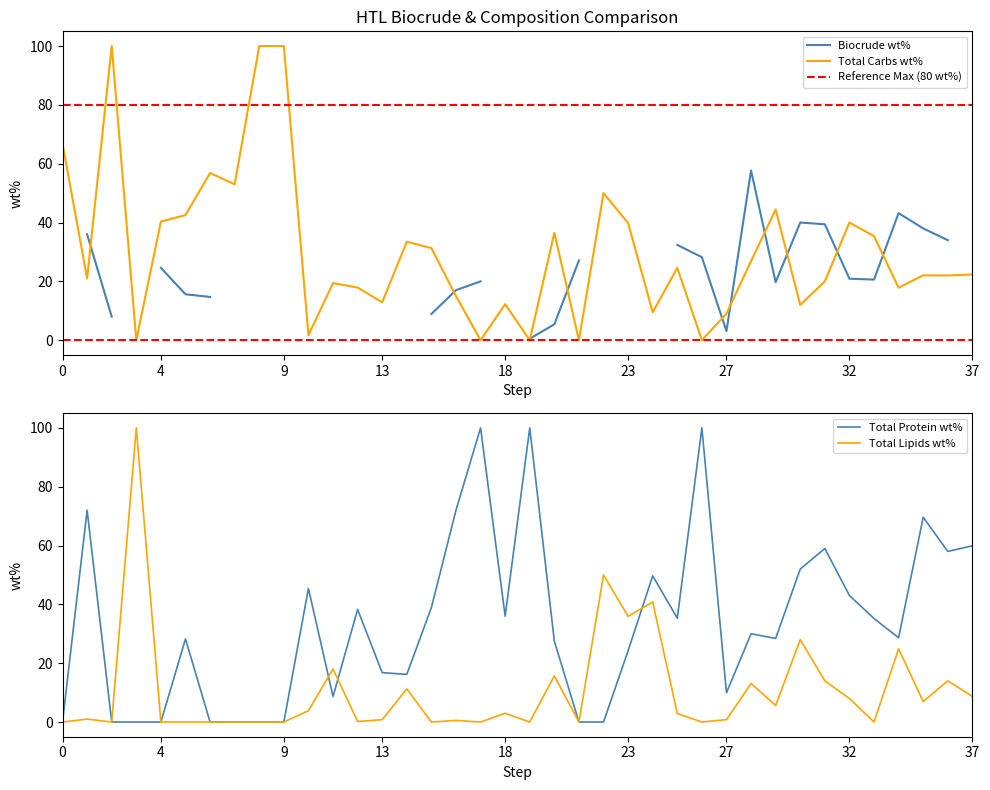

What is the difference between the second highest and second lowest values in the Total Protein wt% series?

100.0